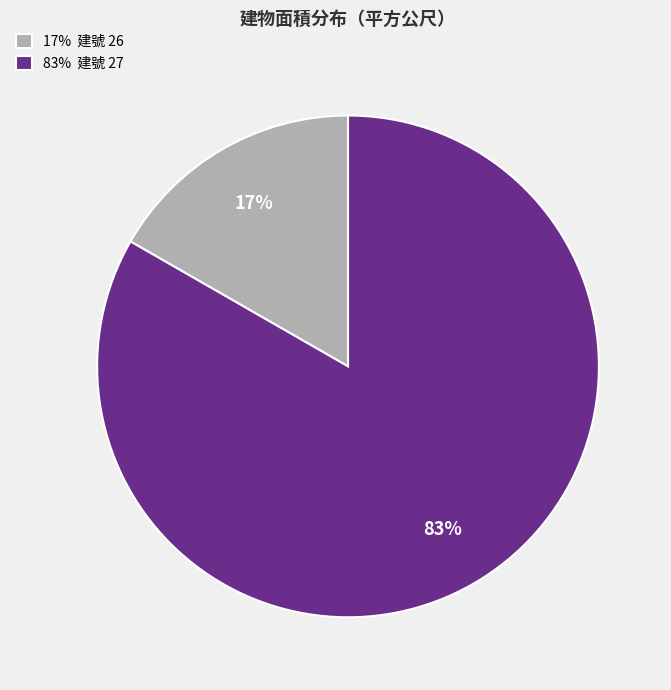

To the nearest percent, what is the average slice percentage?

50%